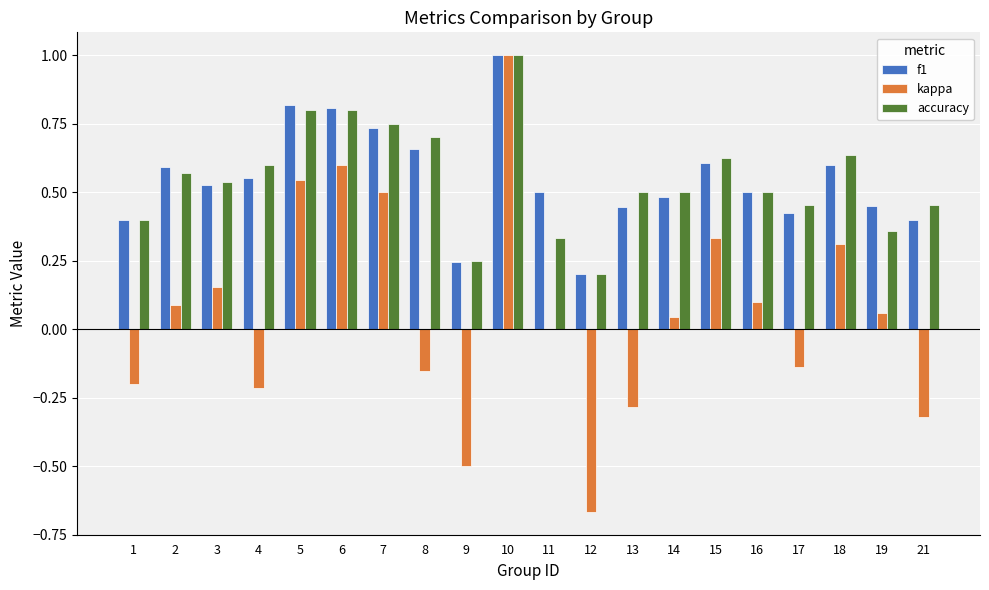

What is the total value across all series at 19?

0.9